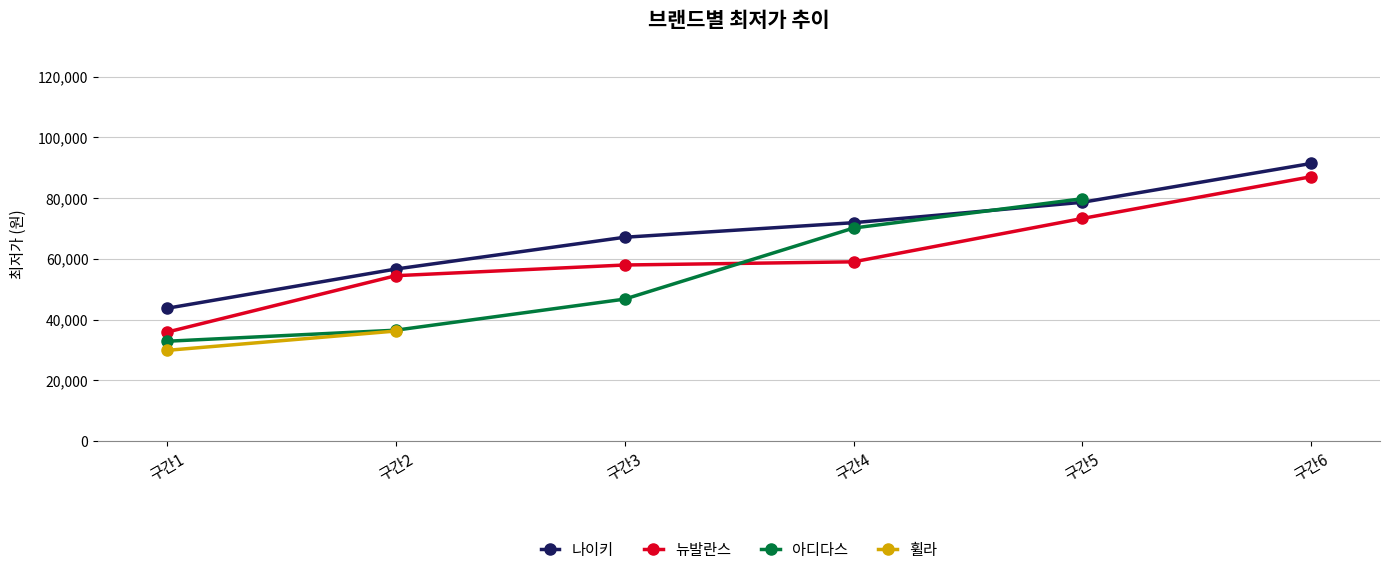

True or false: 휠라 has more than 1 interior local peaks.

False